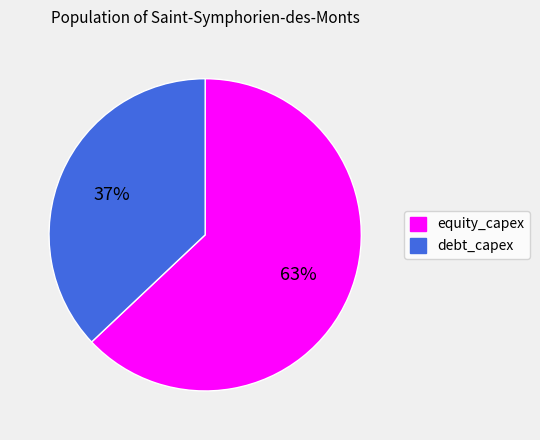

Is the sum of equity_capex and debt_capex greater than half?

Yes